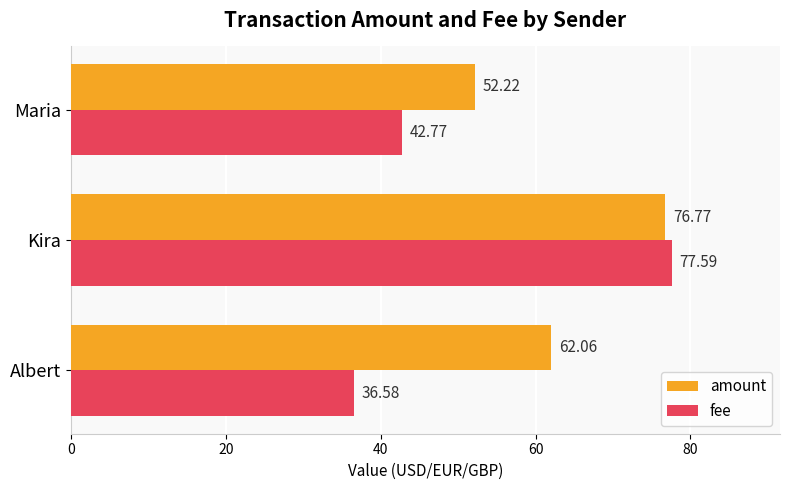

Rank the series by their maximum value, from highest to lowest.

fee, amount